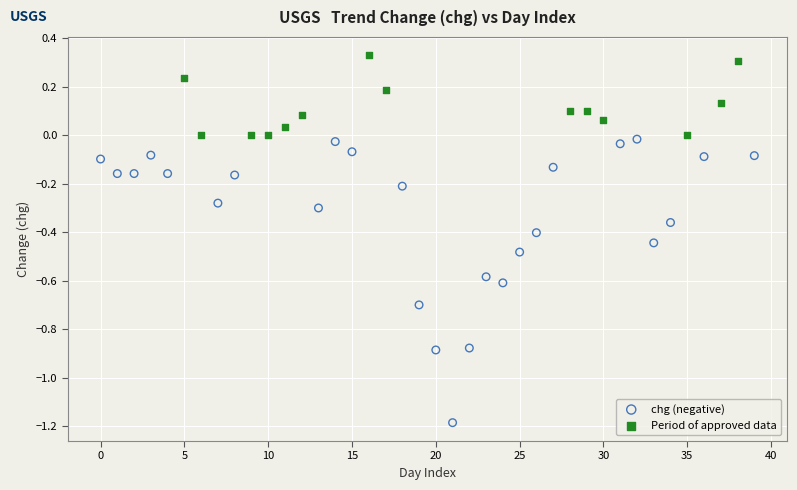

Which series reaches the minimum Y coordinate?

chg (negative)